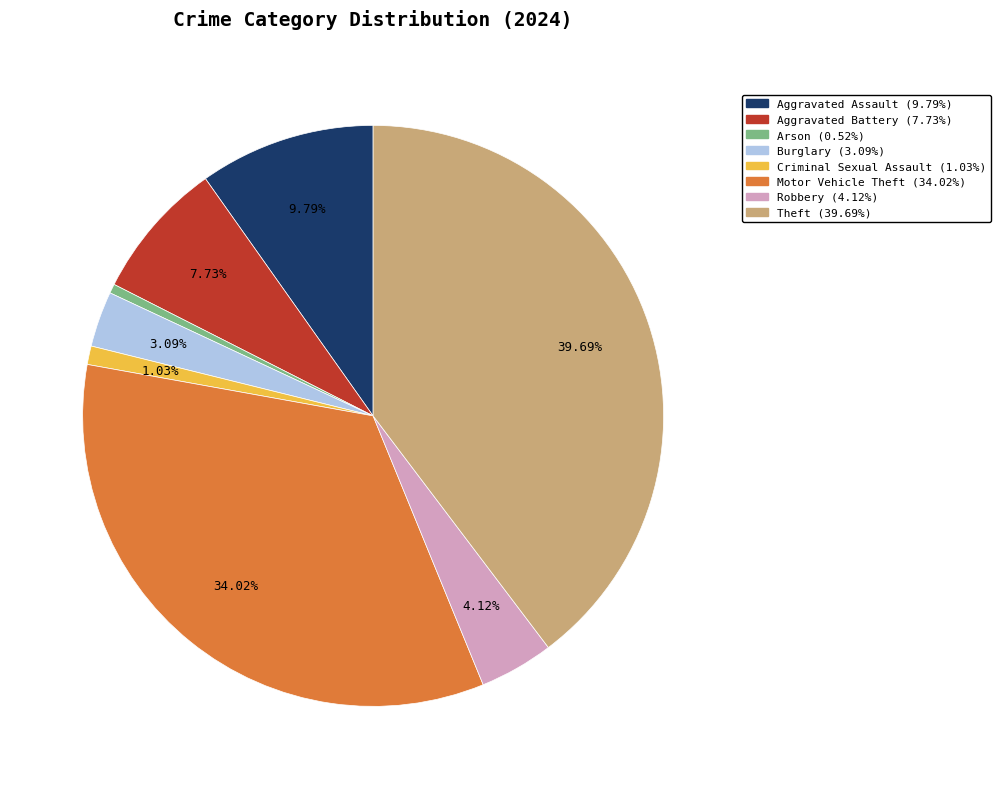

To the nearest percent, what is the average slice percentage?

12%